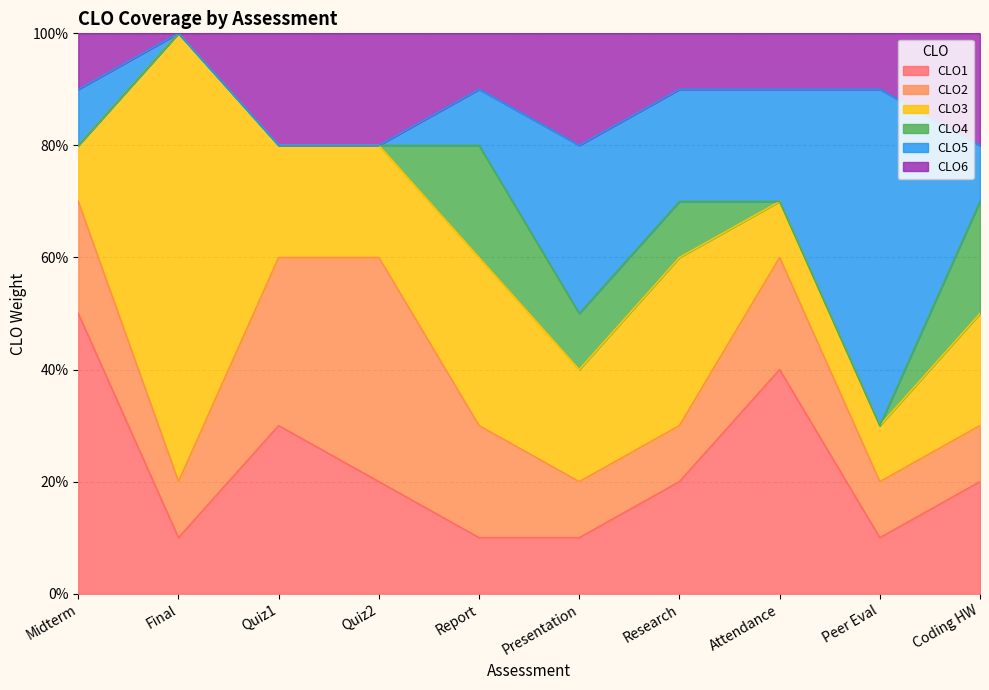

The CLO3 series shows 0.2 at Quiz2. True or false?

True